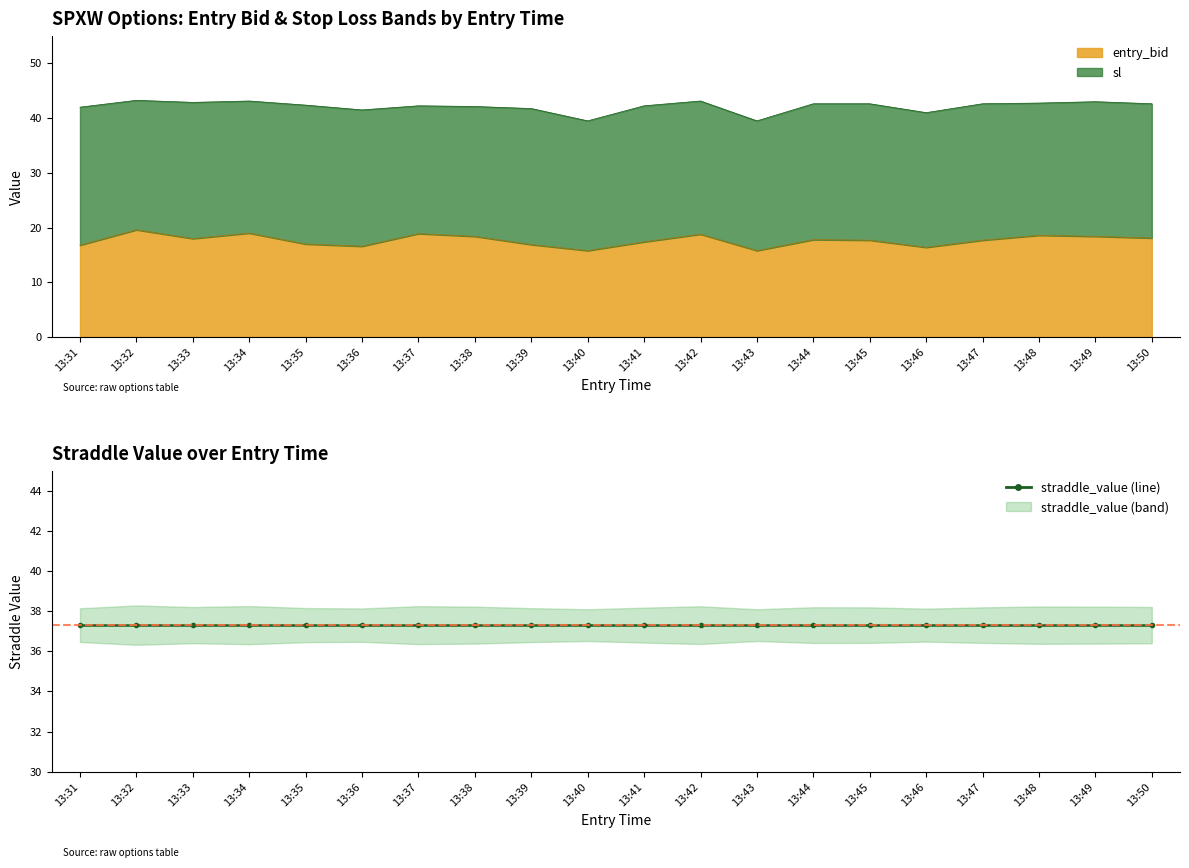

How many lines are shown in the chart?

2